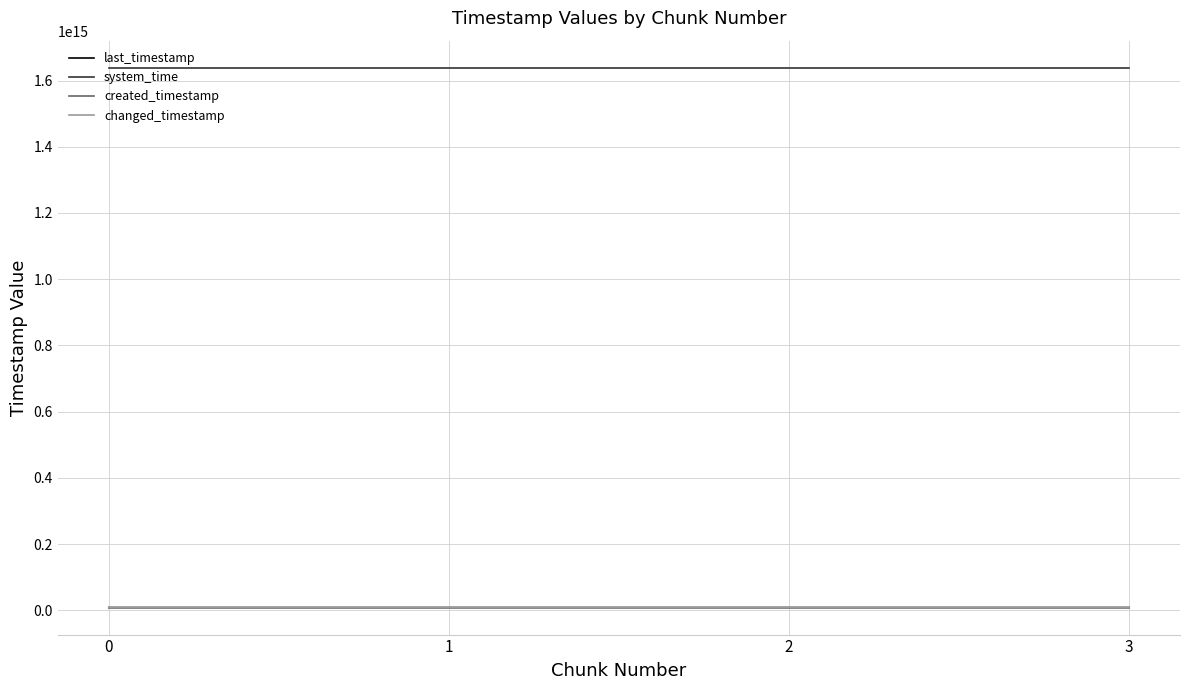

True or false: created_timestamp has more than 2 points higher than both neighbors.

False